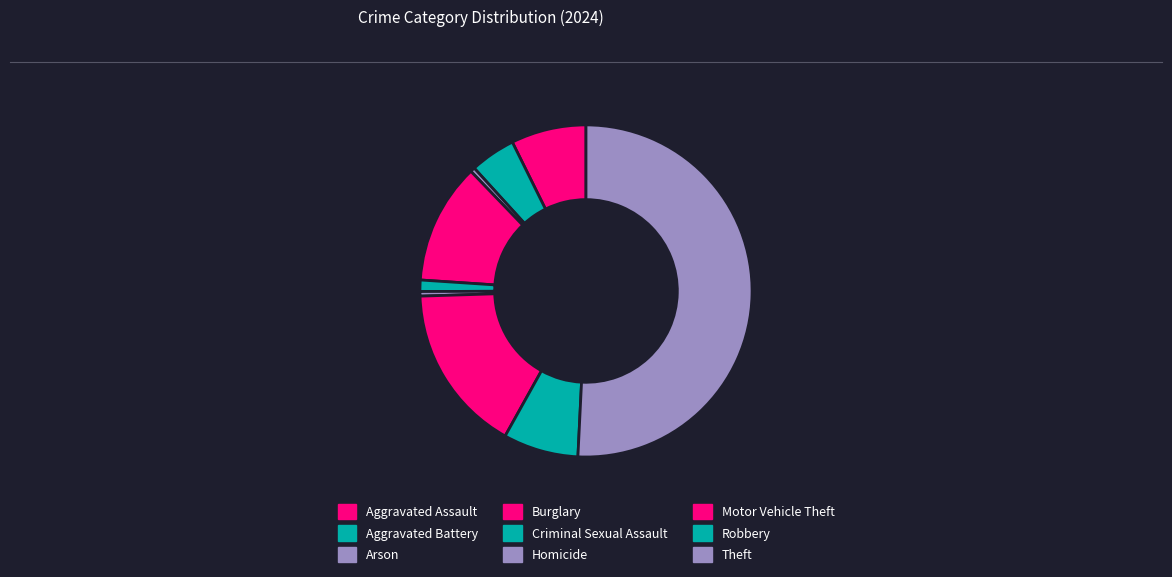

Count the number of slices in the pie.

9